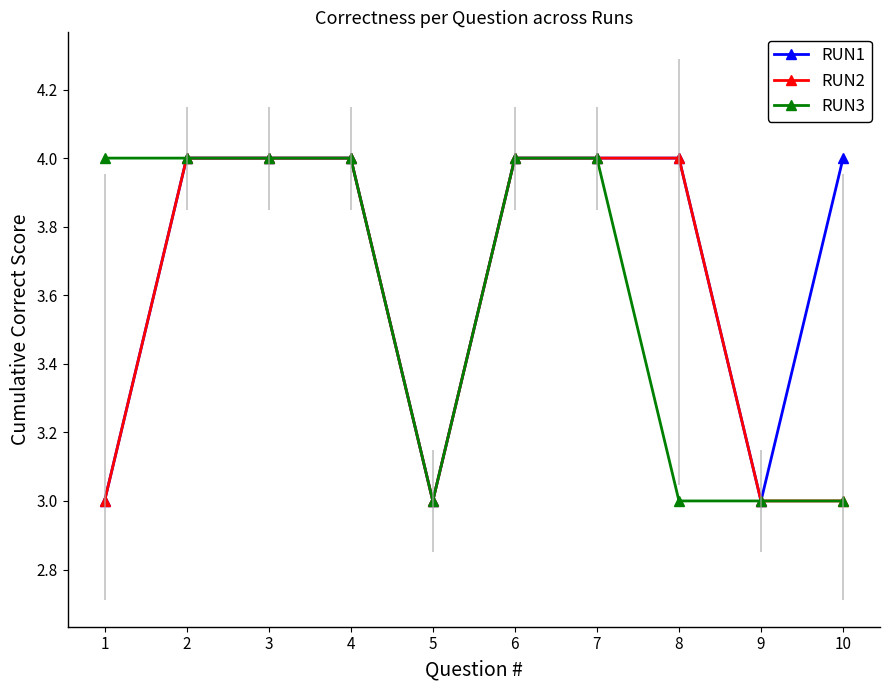

What is the smallest value displayed?

3